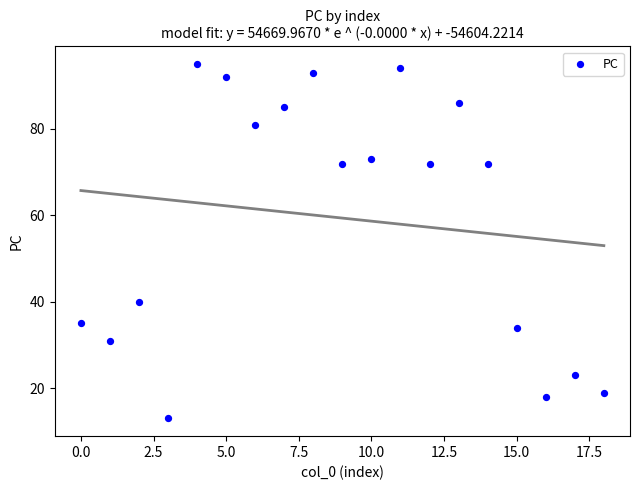

What Y value in the scatter plot is closest to 54?

40